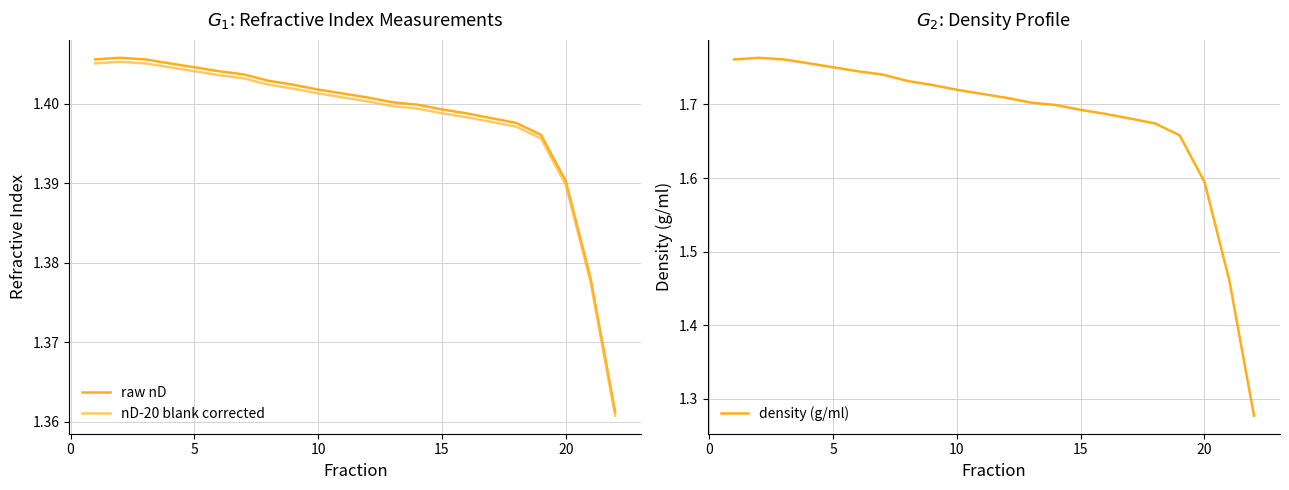

What are all the series names shown in the legend?

raw nD, nD-20 blank corrected, density (g/ml)